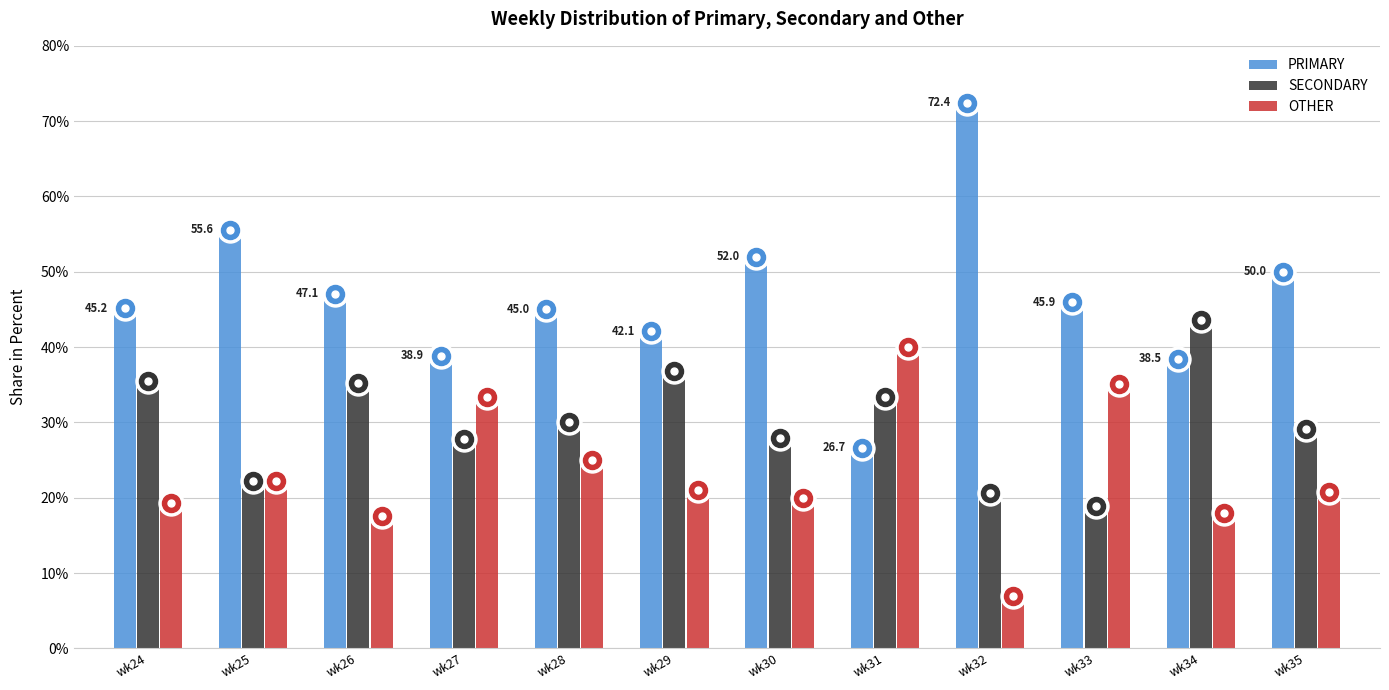

What is the total value across all series at wk34?

100.0